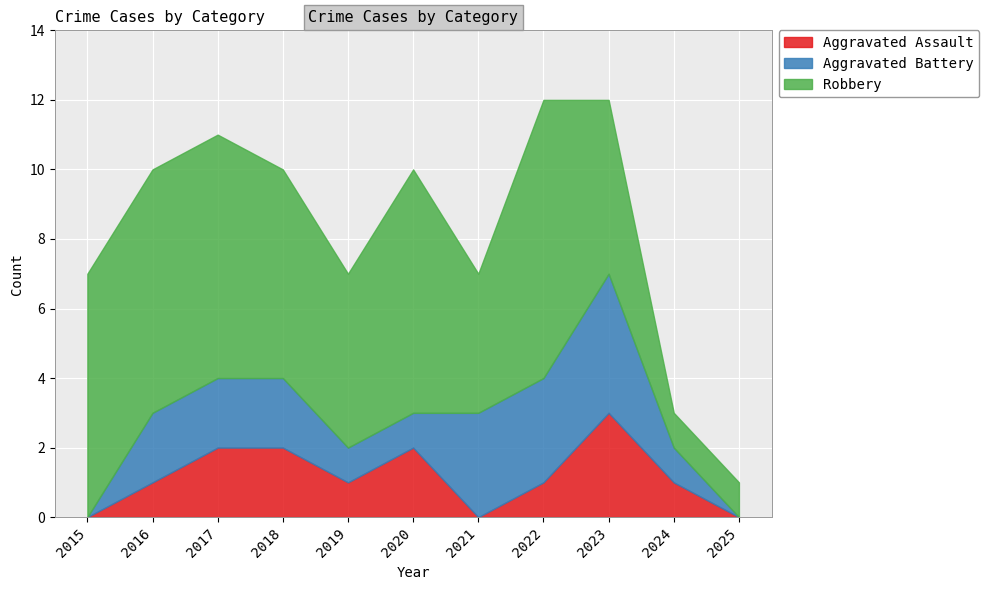

List the series in order of their peak value, lowest first.

Aggravated Assault, Aggravated Battery, Robbery